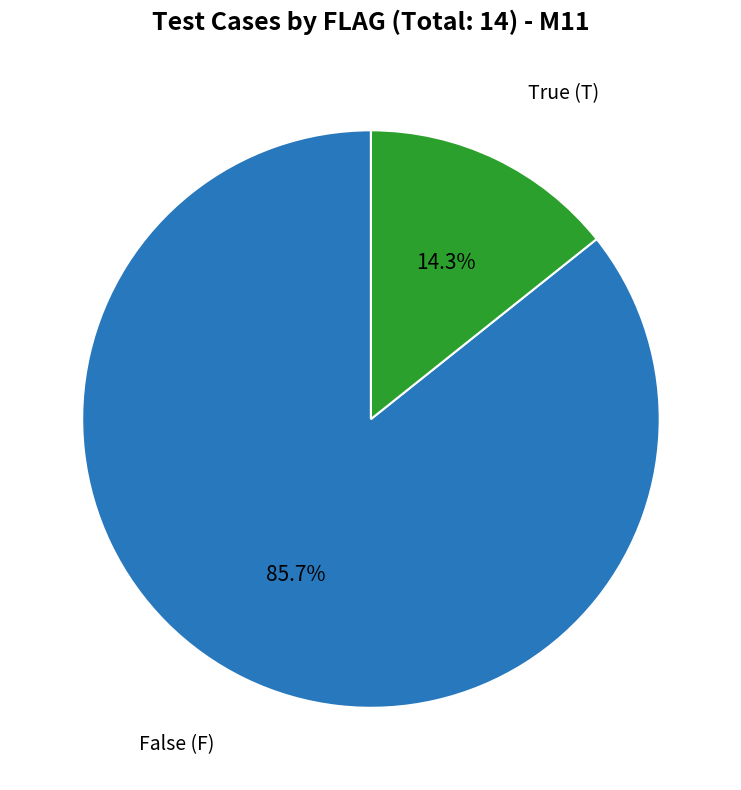

Count the number of slices in the pie.

2